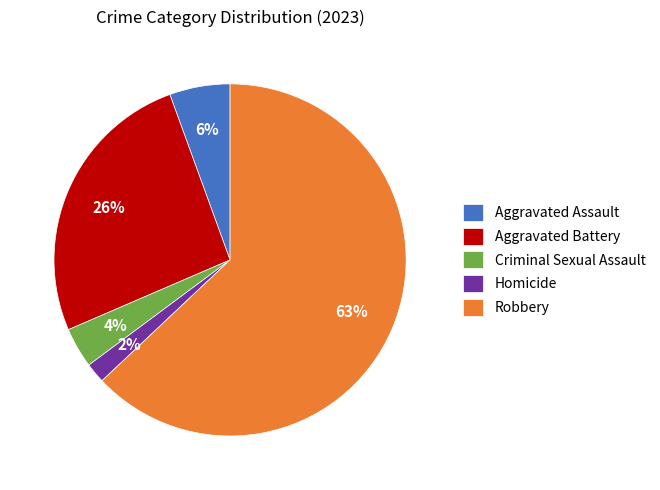

Which slice represents more than half of the pie?

Robbery